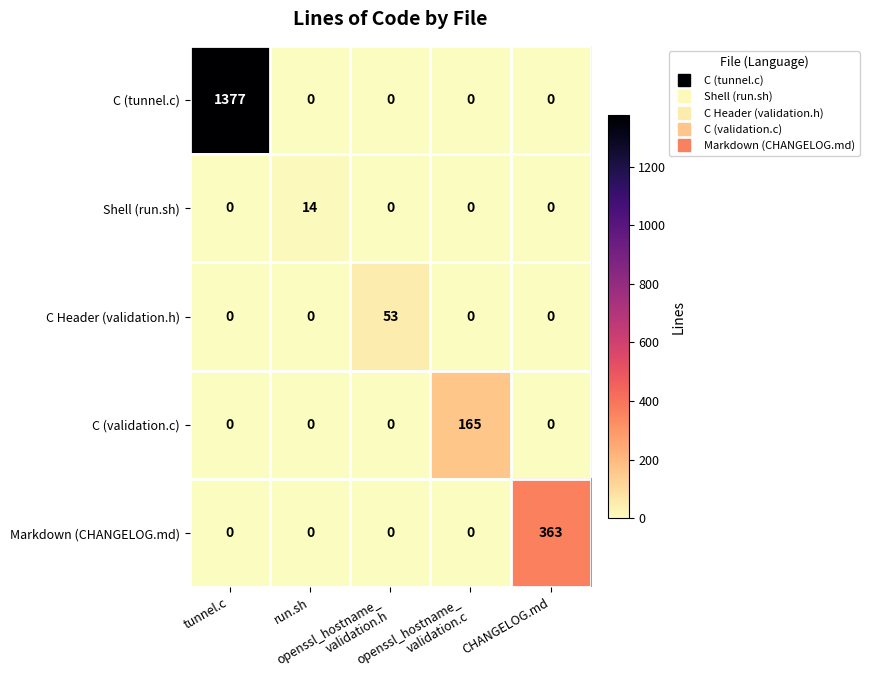

Which series has the largest range (max minus min)?

C (tunnel.c)